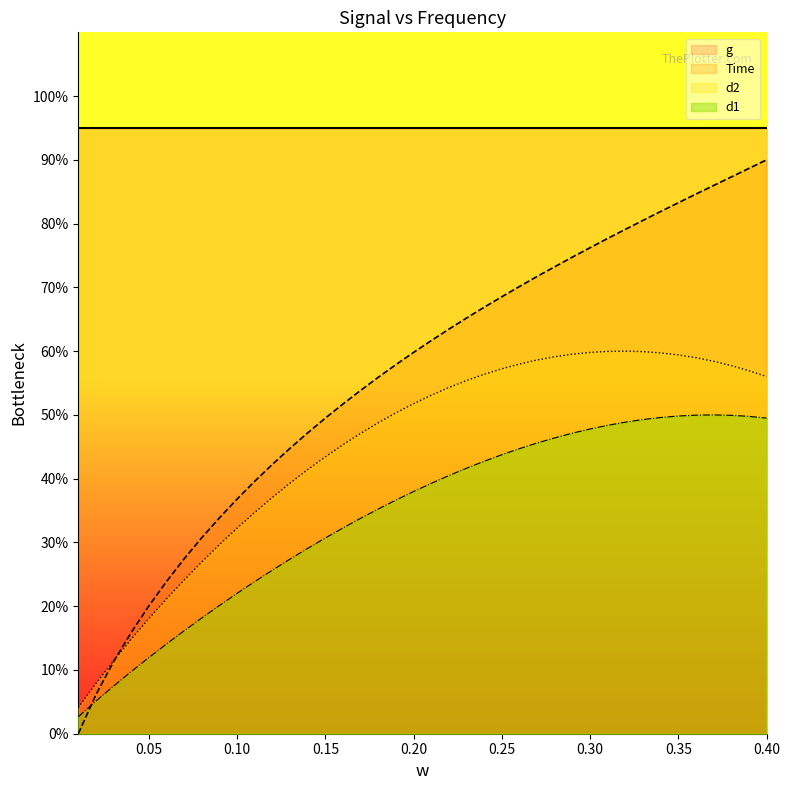

True or false: d2 has more than 1 points higher than both neighbors.

False